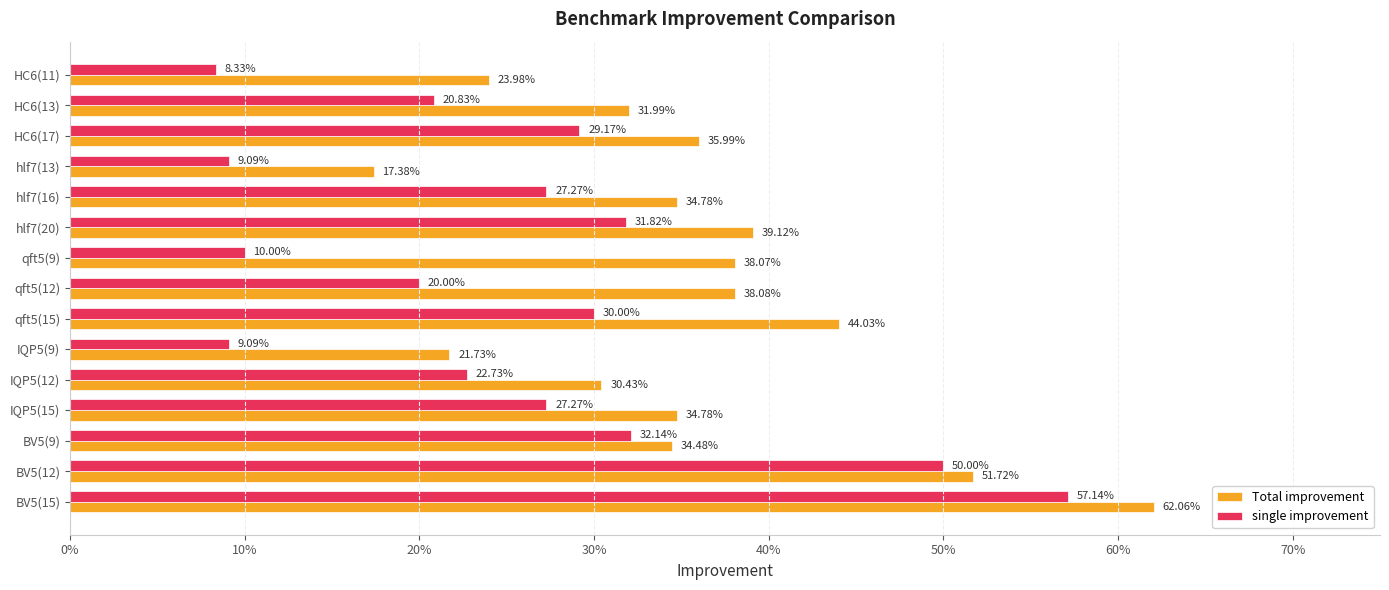

What are all the series names shown in the legend?

Total improvement, single improvement